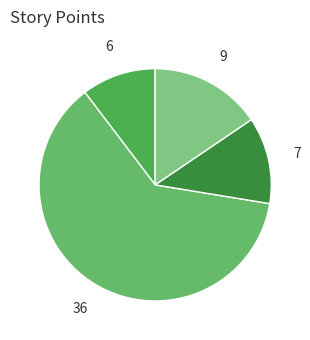

Count the number of slices in the pie.

4